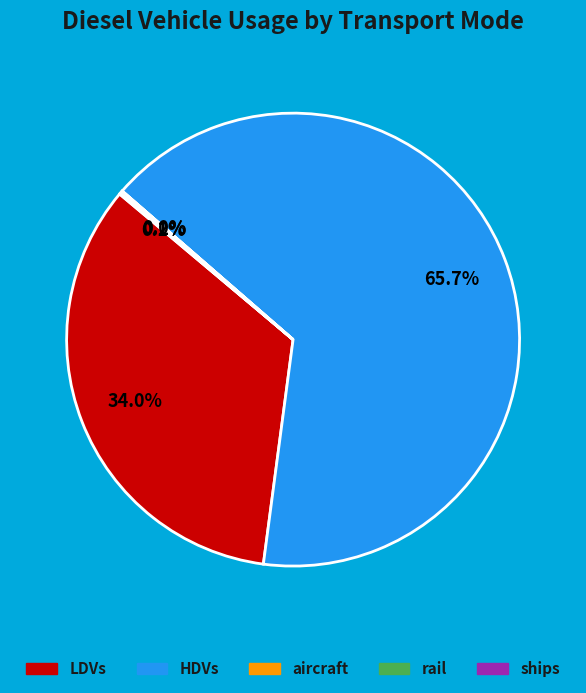

Does any single category account for the majority?

Yes